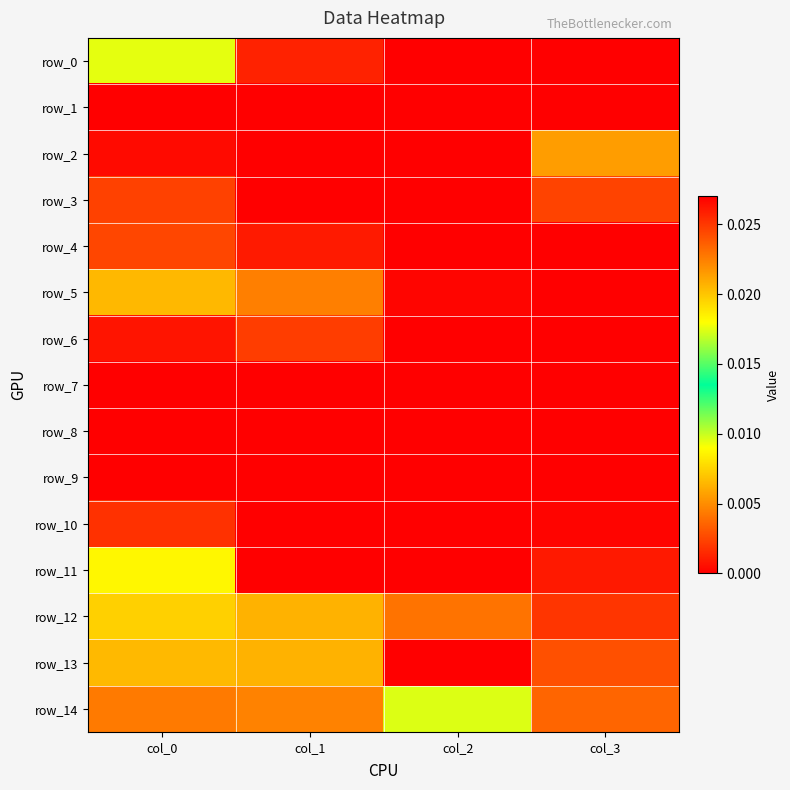

Which series has the largest total across all categories?

row_13